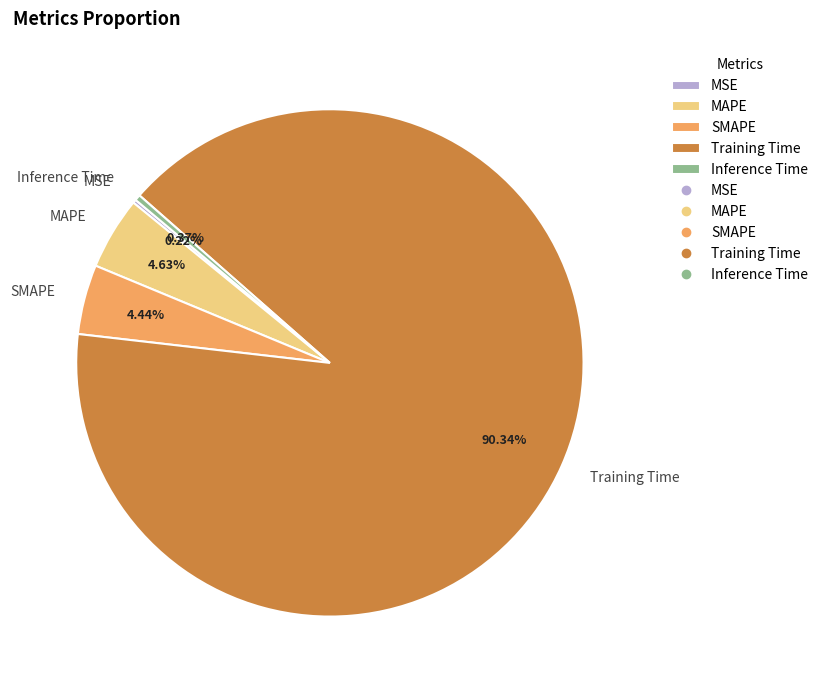

What percentage is the MAPE slice, to the nearest percent?

5%